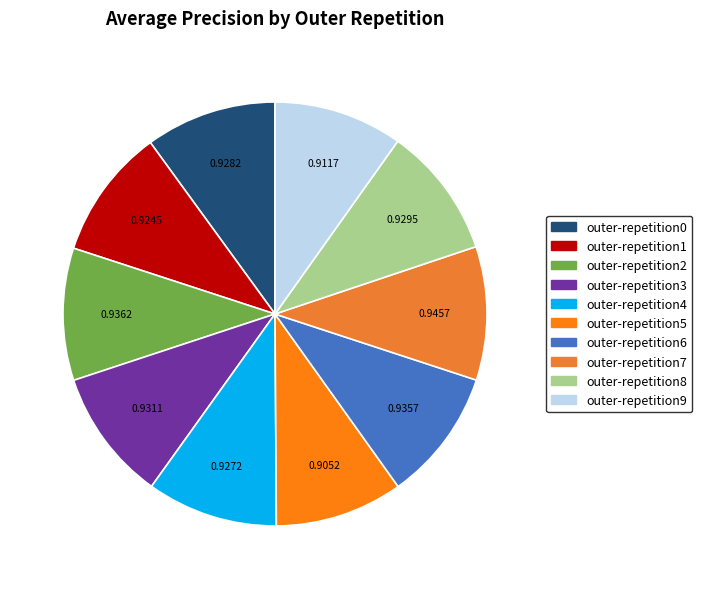

Do outer-repetition1 and outer-repetition5 together represent more than half of the pie?

No